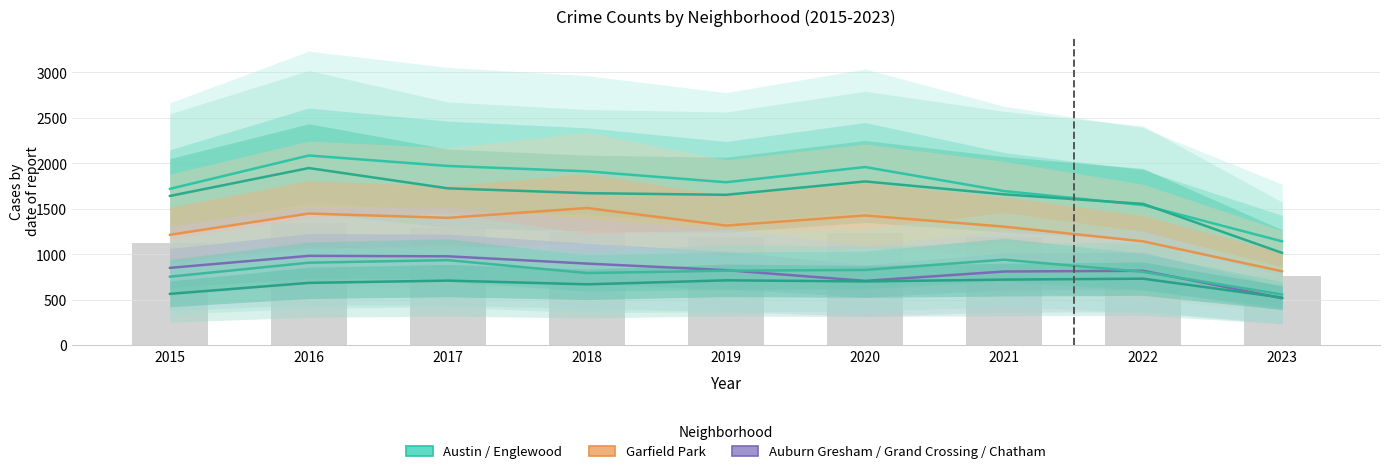

What is the minimum value shown in the chart?

517